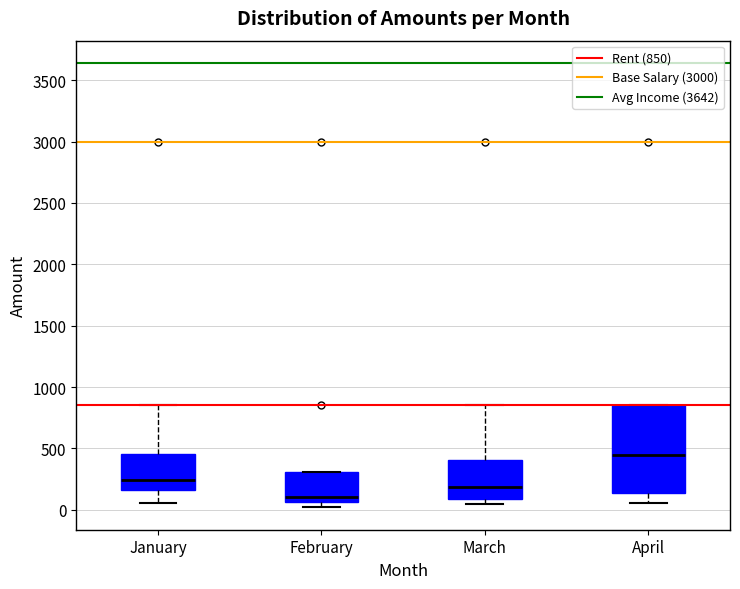

Reading left to right, transcribe this box plot: for each box, give where its median line is, the range the box spans, and where its two whiskers end, as read against the y-axis. The values are not printed on the chart, so give them approximately, as read against the axis.

January: median 250, box 150 to 450, whiskers 50 to 850
February: median 100, box 50 to 300, whiskers 0 to 300
March: median 200, box 100 to 400, whiskers 50 to 850
April: median 450, box 150 to 850, whiskers 50 to 850